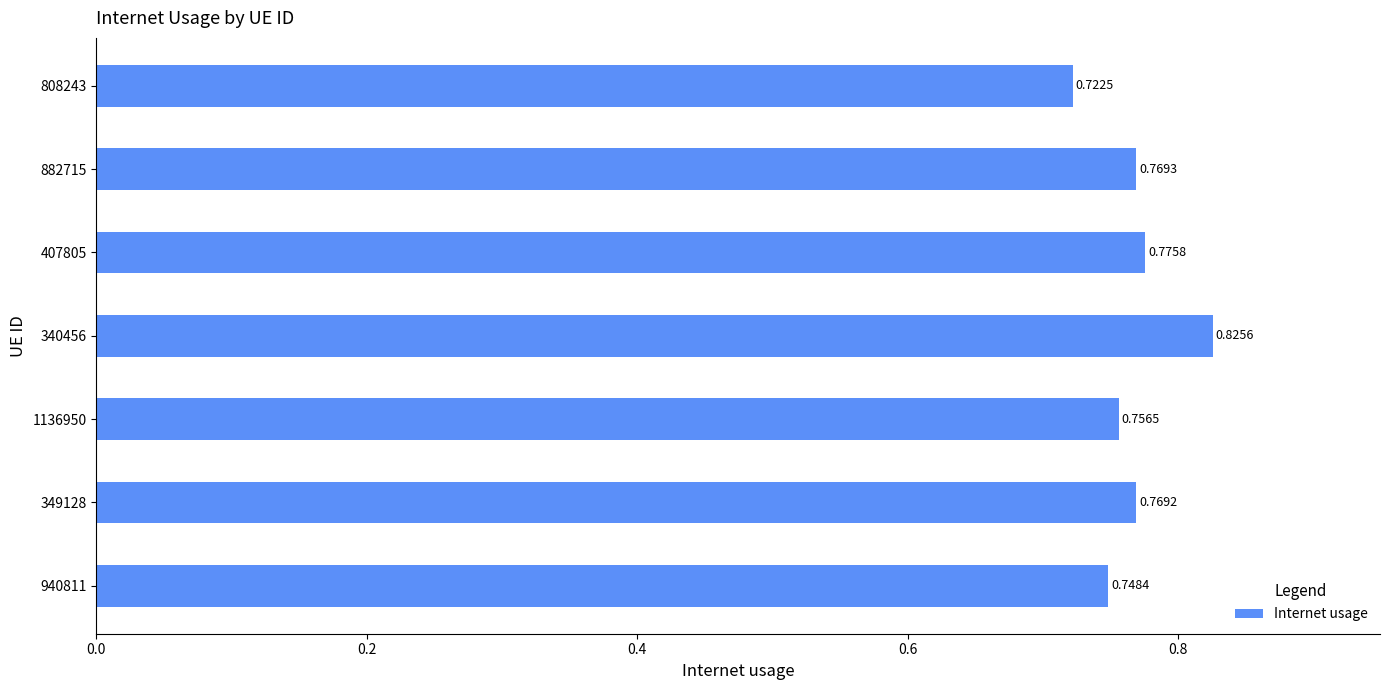

Between 808243 and 349128, which is larger?

349128